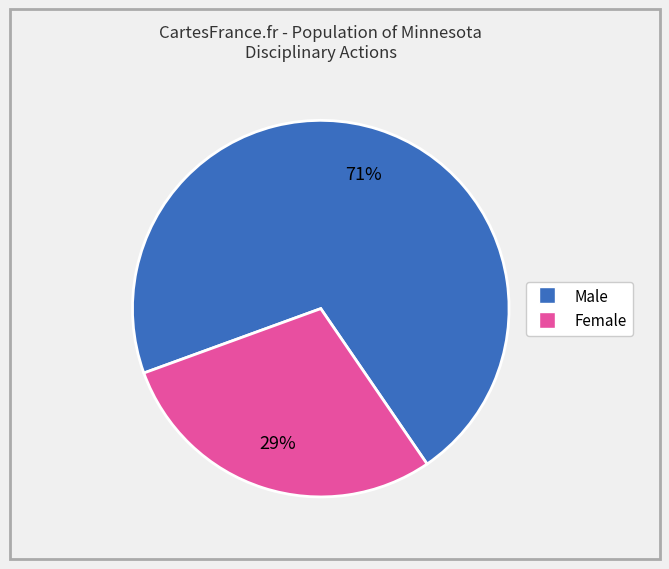

How many slices are in this pie chart?

2